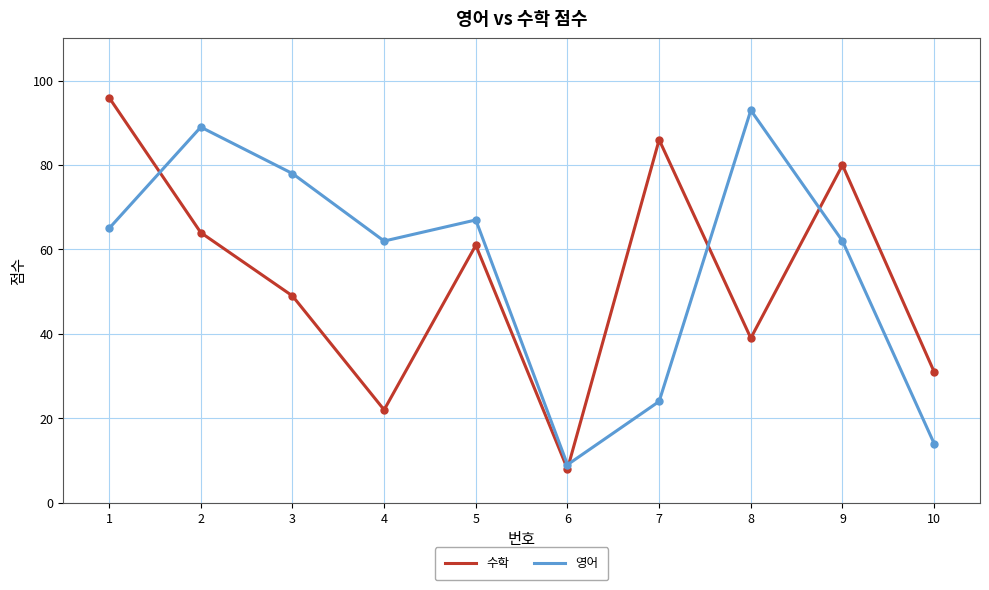

What is the difference between the 수학 values at 1 and 4?

74